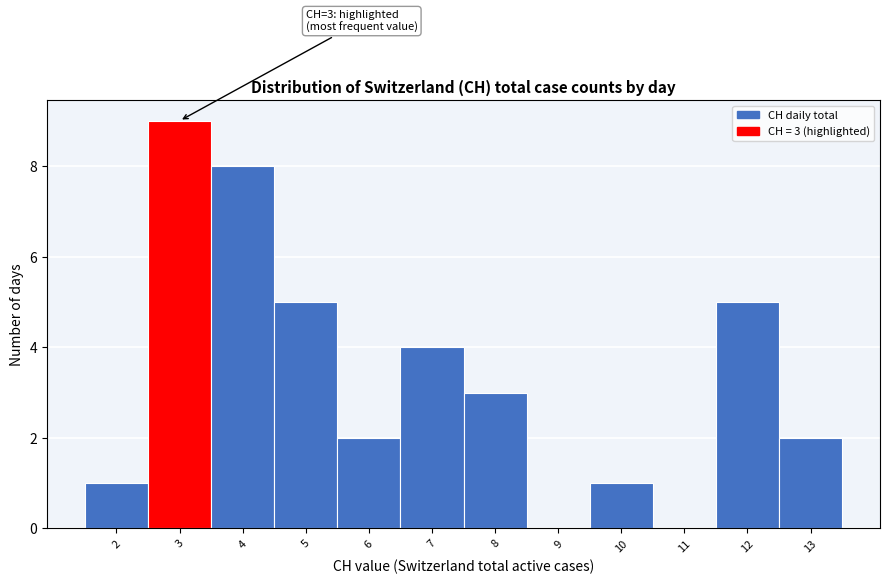

Over which range of the x-axis is the bar tallest?

2.5 to 3.5